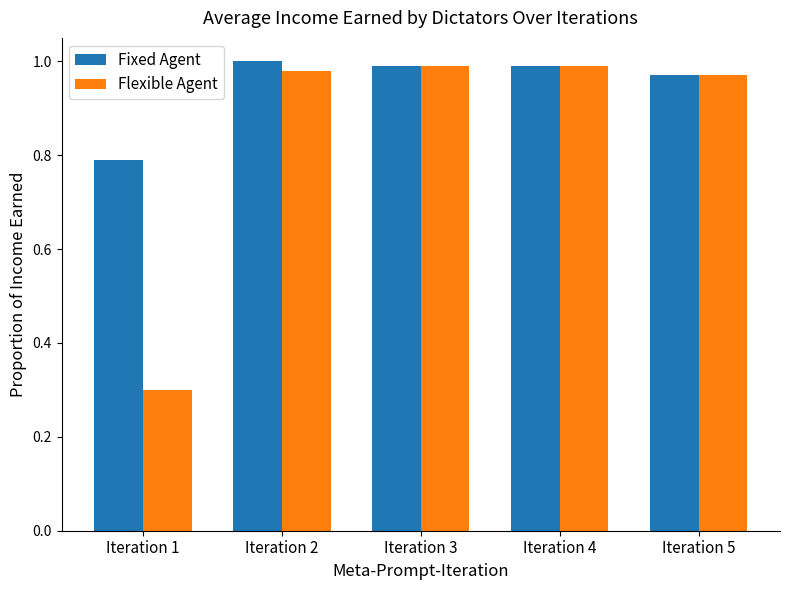

Which series has the largest total across all categories?

Fixed Agent